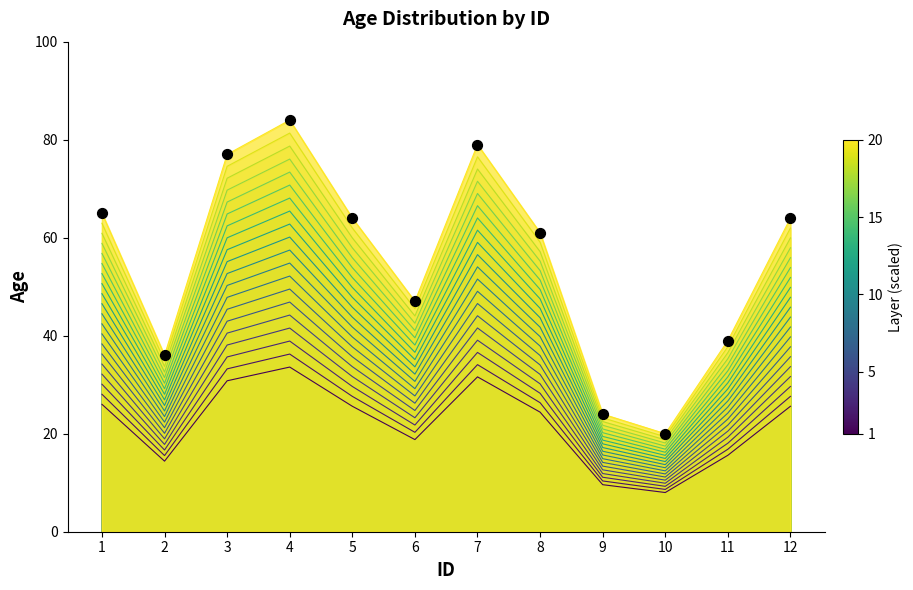

What is the ratio of the value at 2 to the value at 7?

0.5